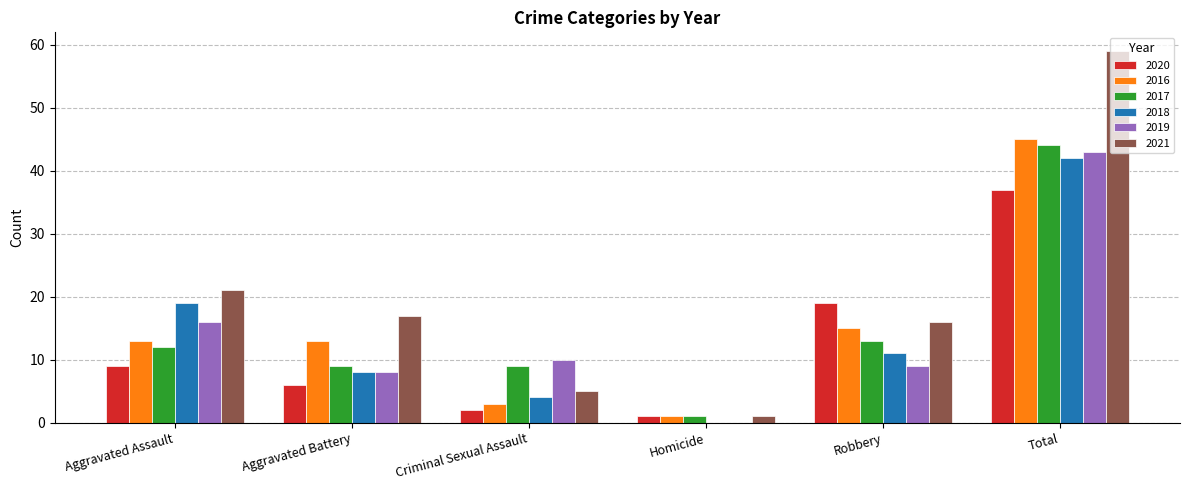

Is the value of 2017 at Total greater than the value of 2021 at Aggravated Assault?

Yes